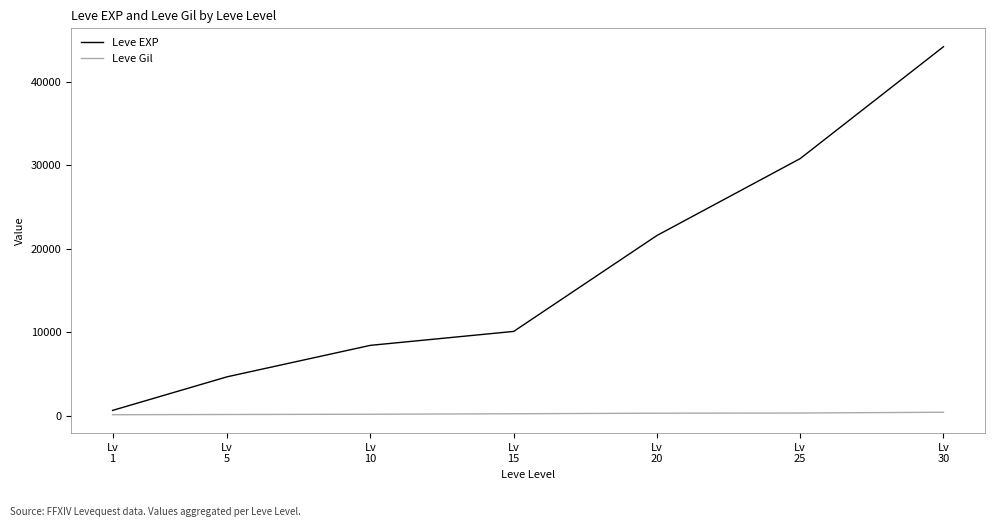

List the series in order of their peak value, lowest first.

Leve Gil, Leve EXP